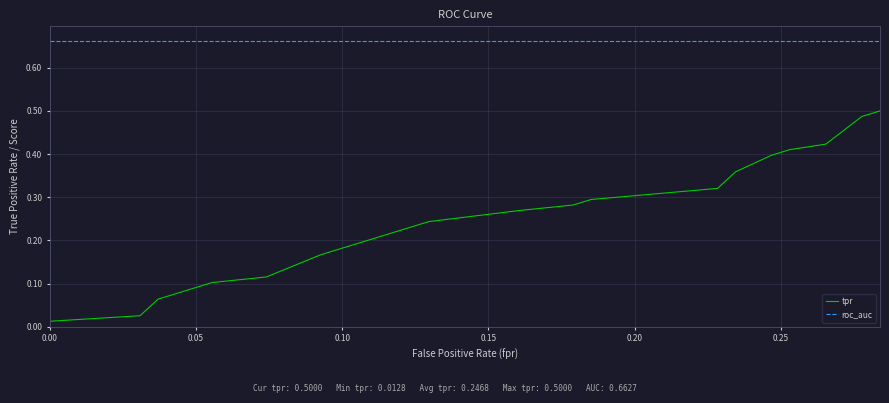

What are all the series names shown in the legend?

tpr, roc_auc